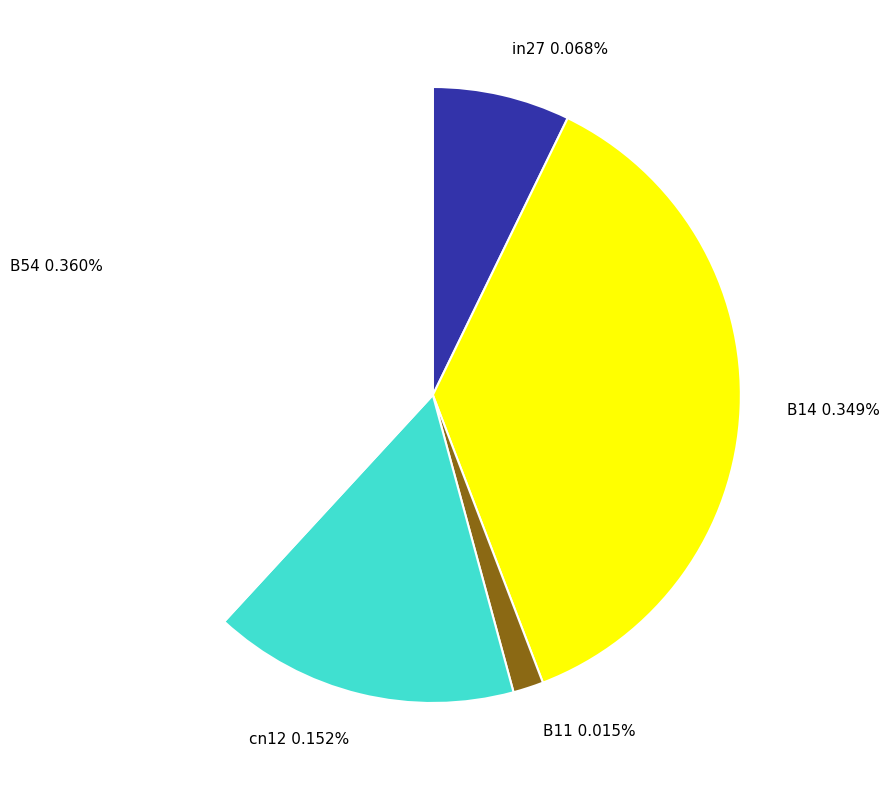

Which category has the smallest portion of the pie?

B11